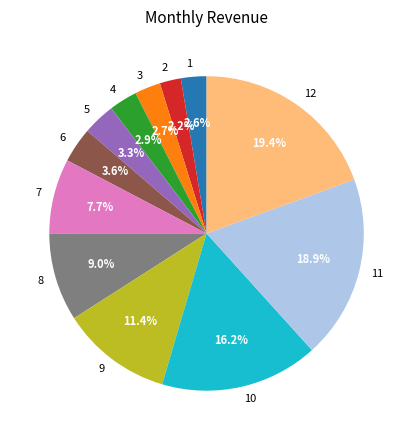

To the nearest percent, what is the combined percentage of 1 and 5?

6%